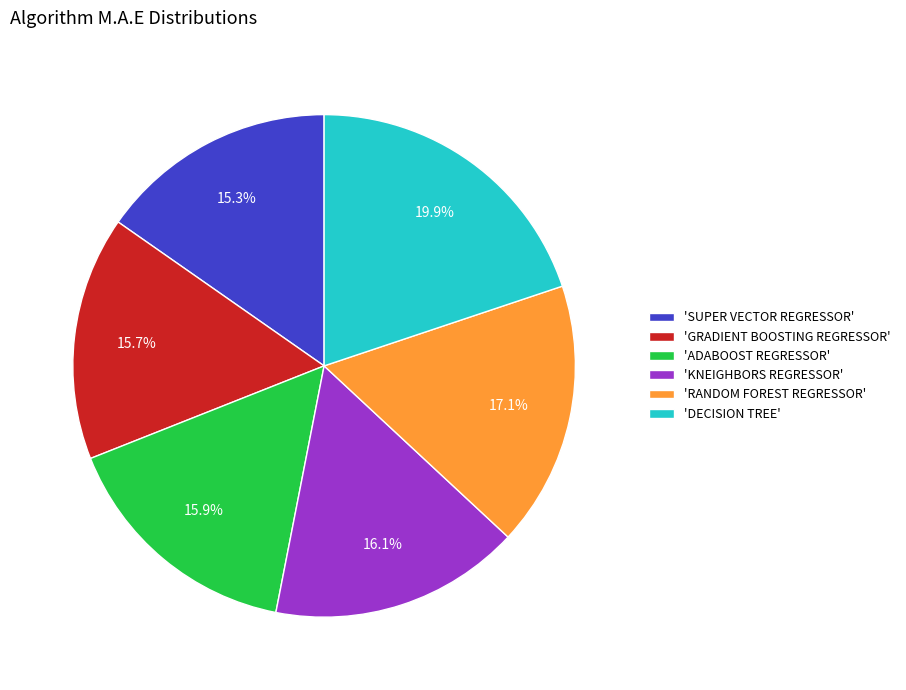

Does any single category account for the majority?

No